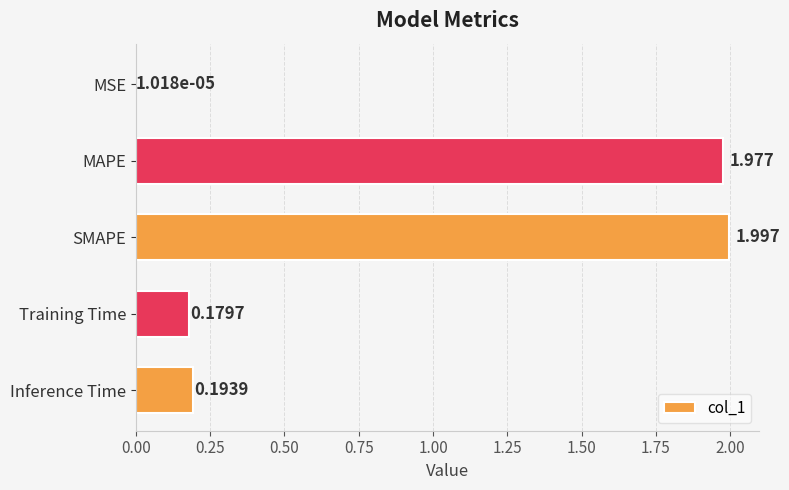

How many categories are shown in the chart?

5